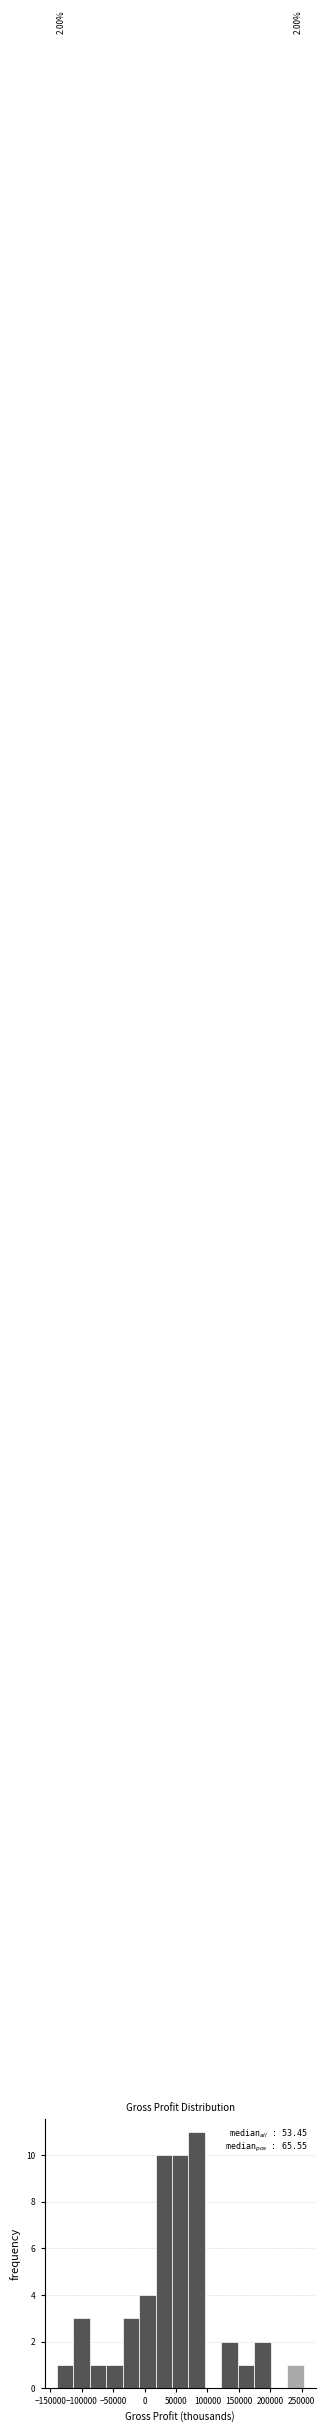

Which range on the x-axis has the tallest bar?

70000 to 95000